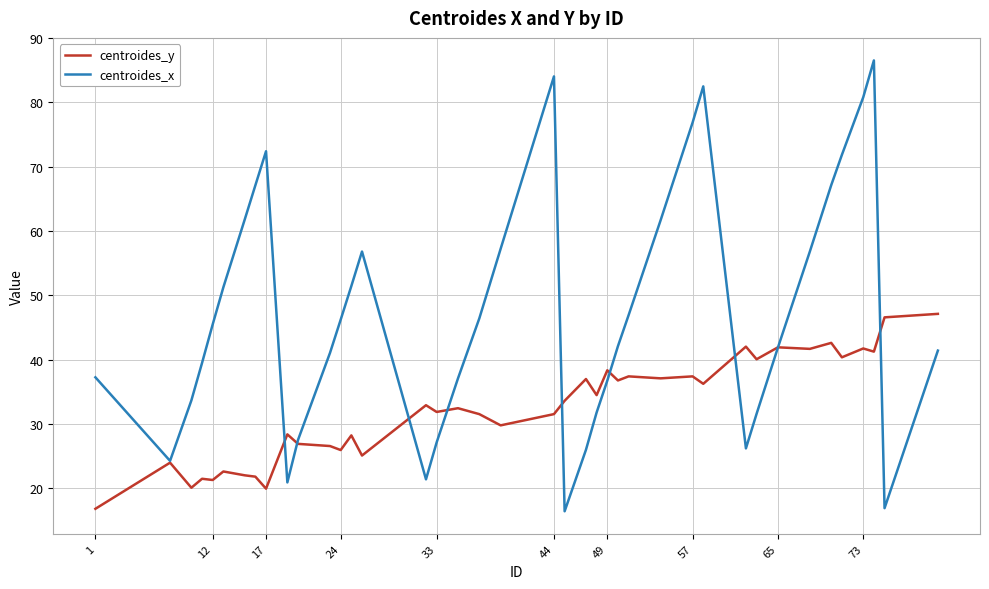

List the series in order of their peak value, lowest first.

centroides_y, centroides_x